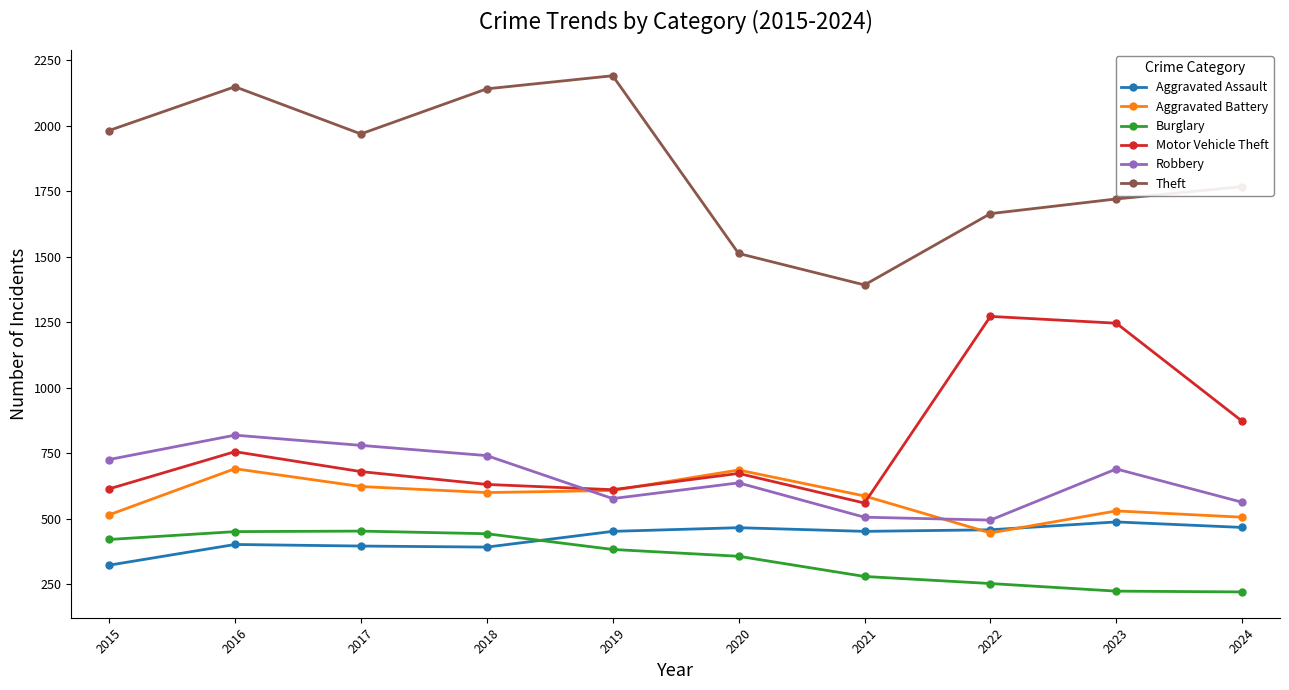

What is the total value across all series at 2021?

3777